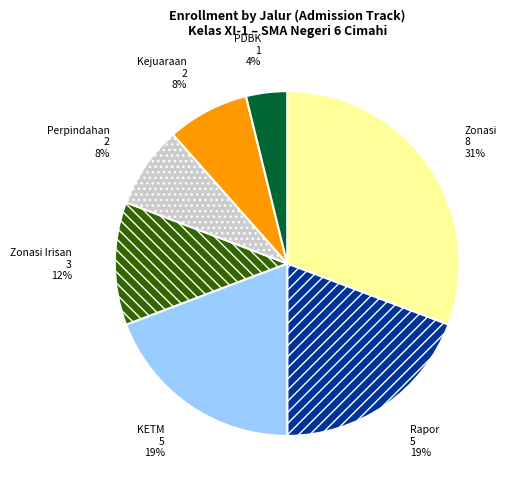

To the nearest percent, what is the difference between the largest and smallest slice percentages?

27%